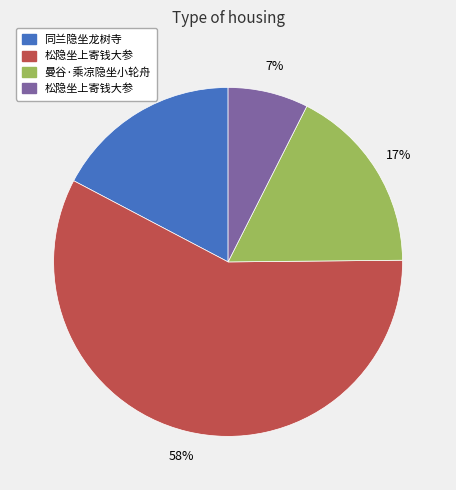

Does any single category account for the majority?

Yes